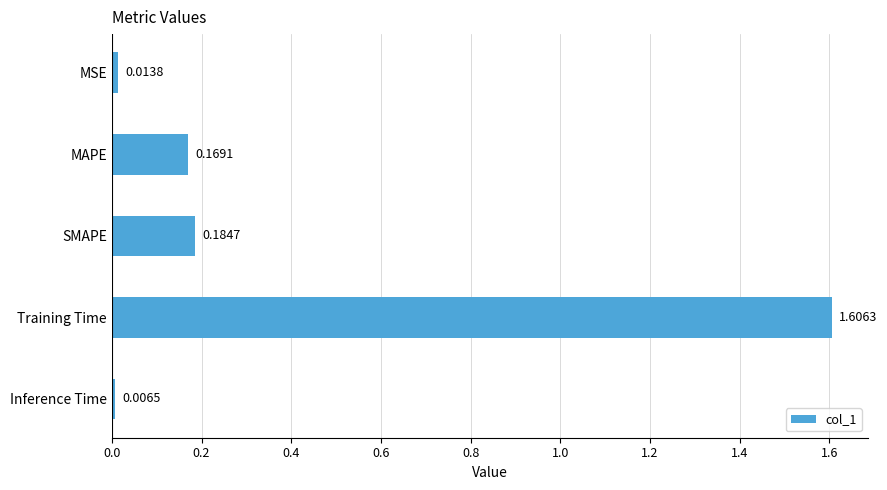

Which category has the highest value across all series?

Training Time